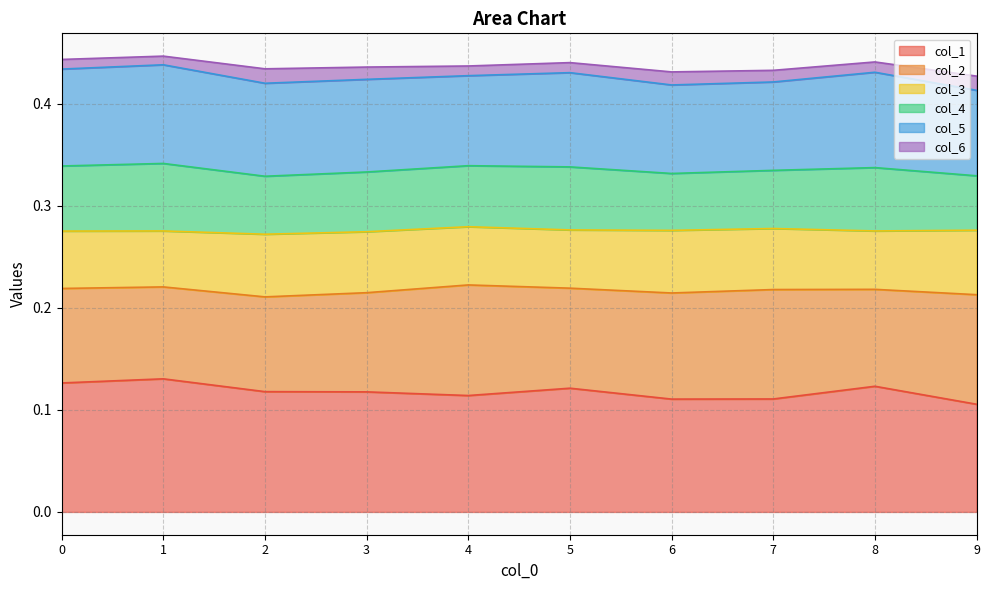

What is the sum of all col_1 values?

1.2